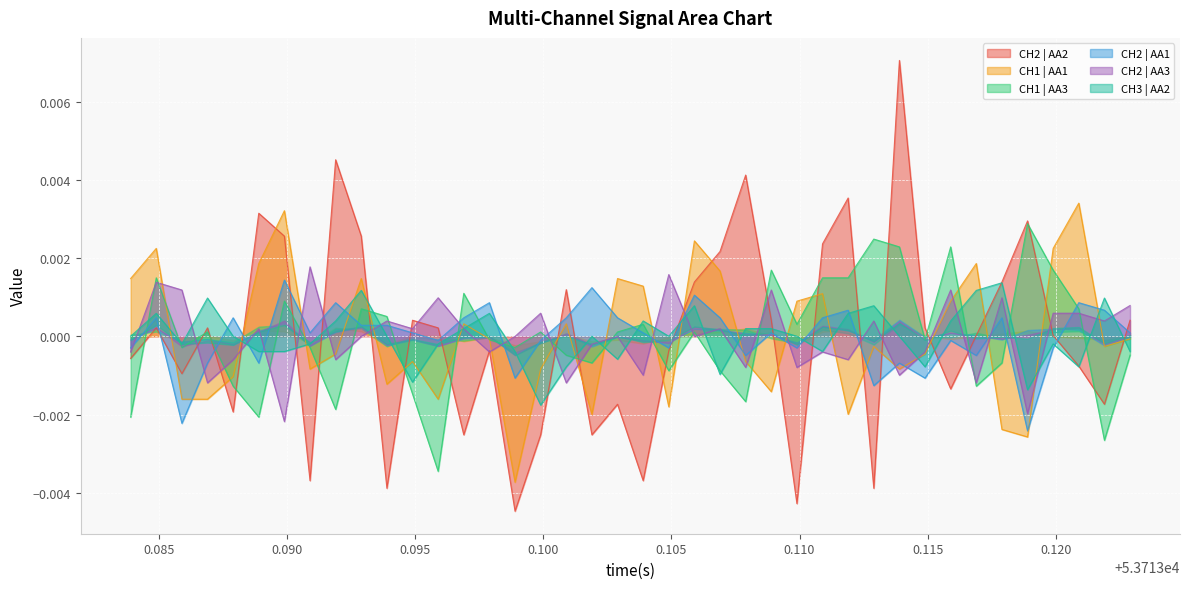

Where is the first local maximum for CH1 | AA3?

0.085